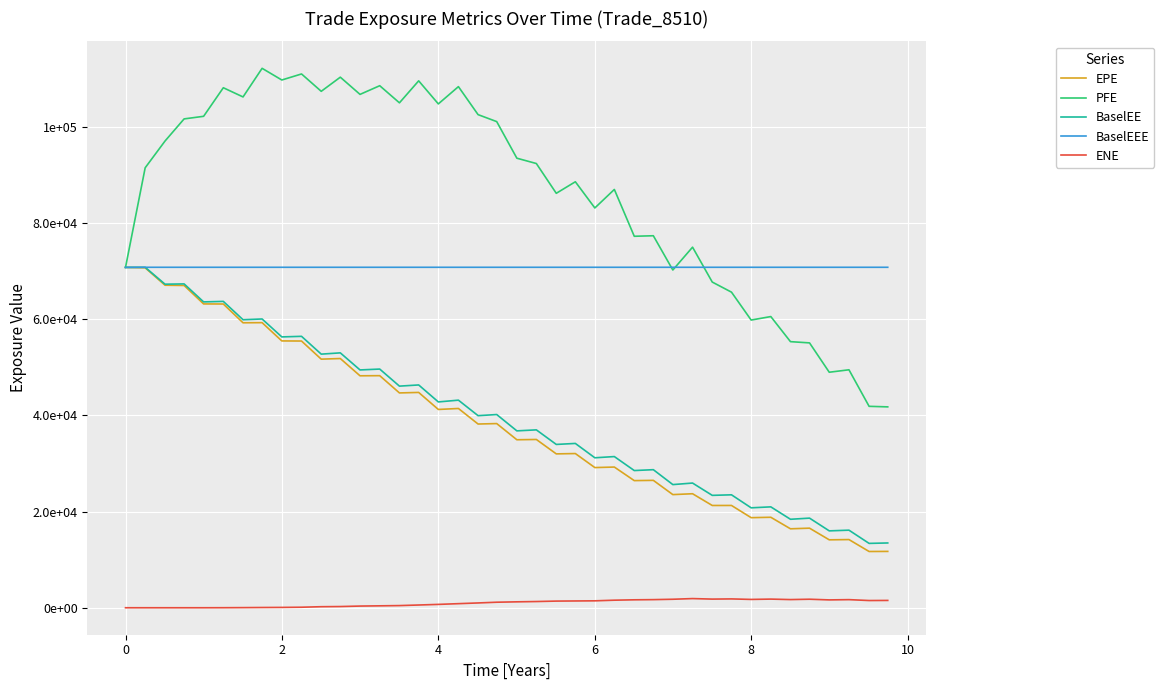

What are all the series names shown in the legend?

EPE, PFE, BaselEE, BaselEEE, ENE